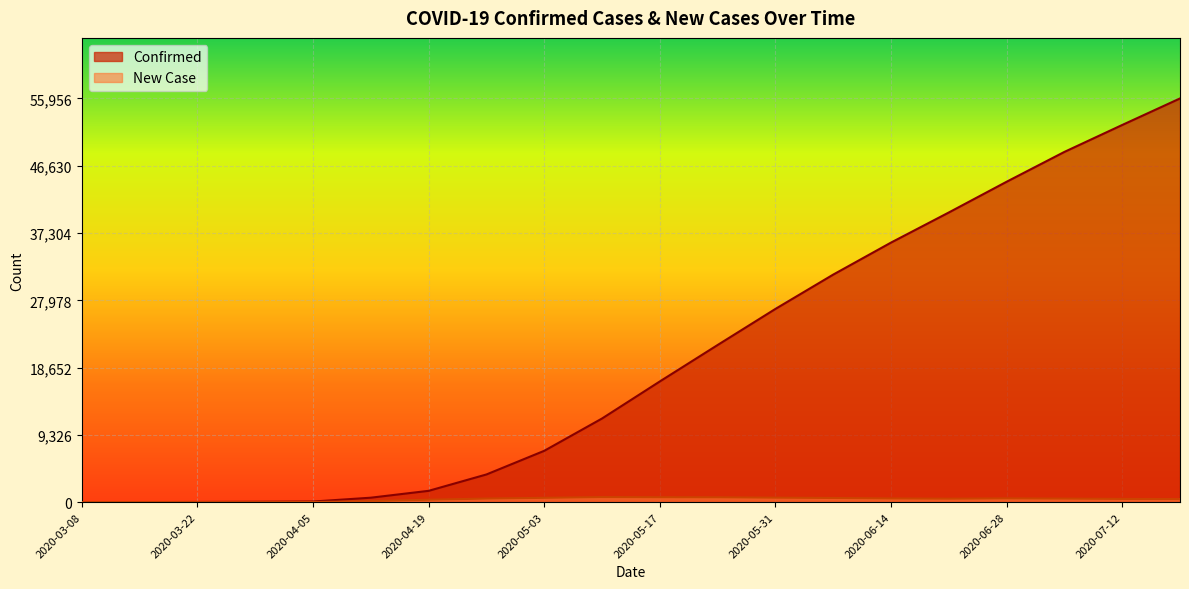

Which category has the highest value across all series?

2020-07-19